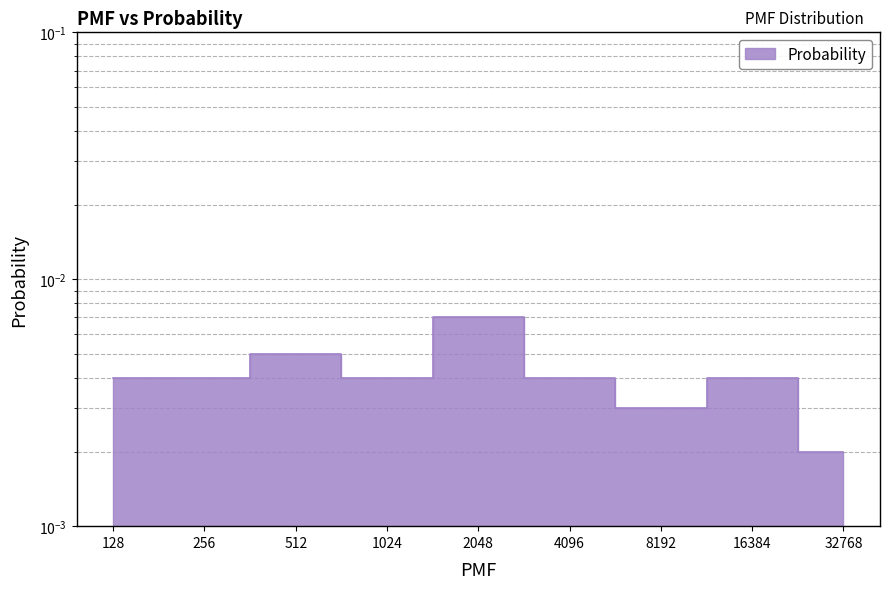

True or false: the data shows 0.0 at 2048.

True